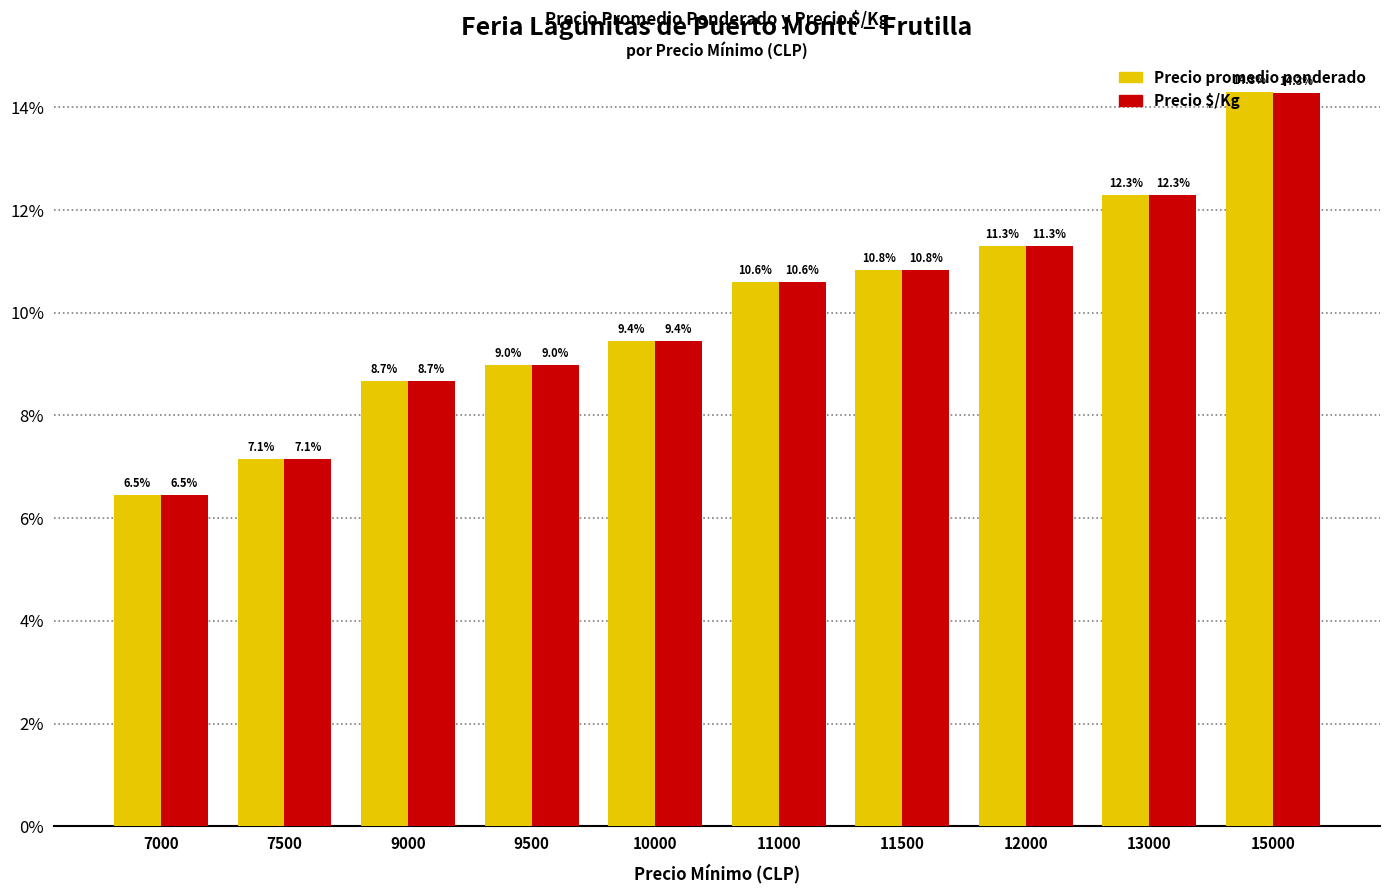

Rank the categories by Precio promedio ponderado value from lowest to highest.

7000, 7500, 9000, 9500, 10000, 11000, 11500, 12000, 13000, 15000